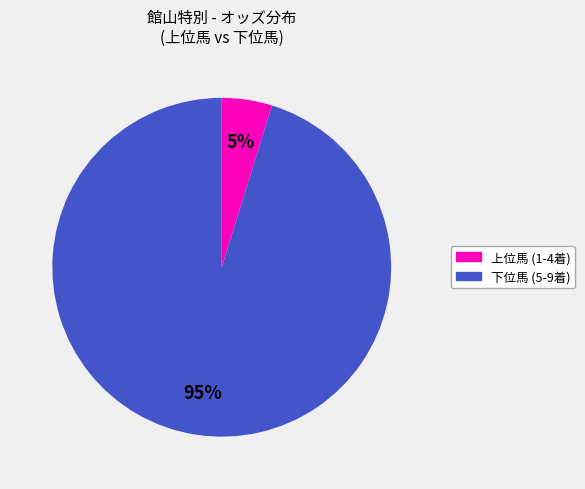

What is the largest slice in the pie chart?

下位馬 (5-9着)